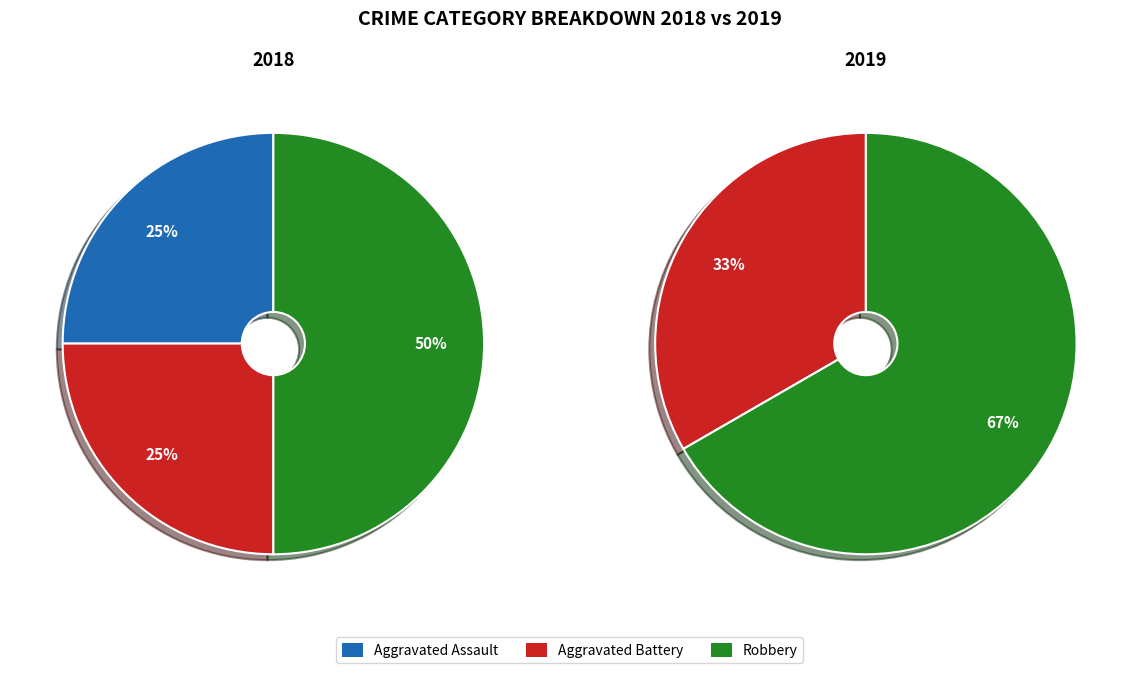

Rank the categories by value from highest to lowest.

Robbery, Aggravated Assault, Aggravated Battery